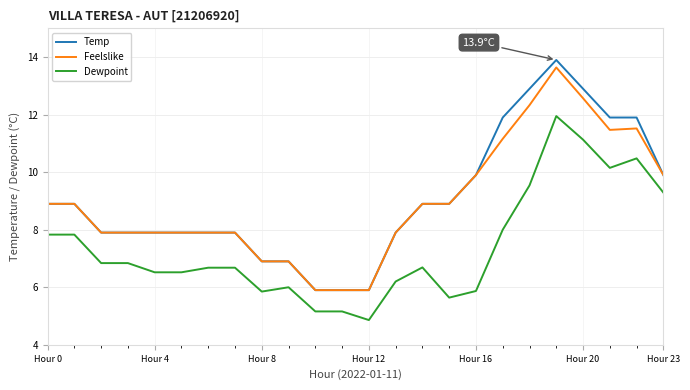

True or false: Dewpoint and Feelslike intersect in this chart.

False